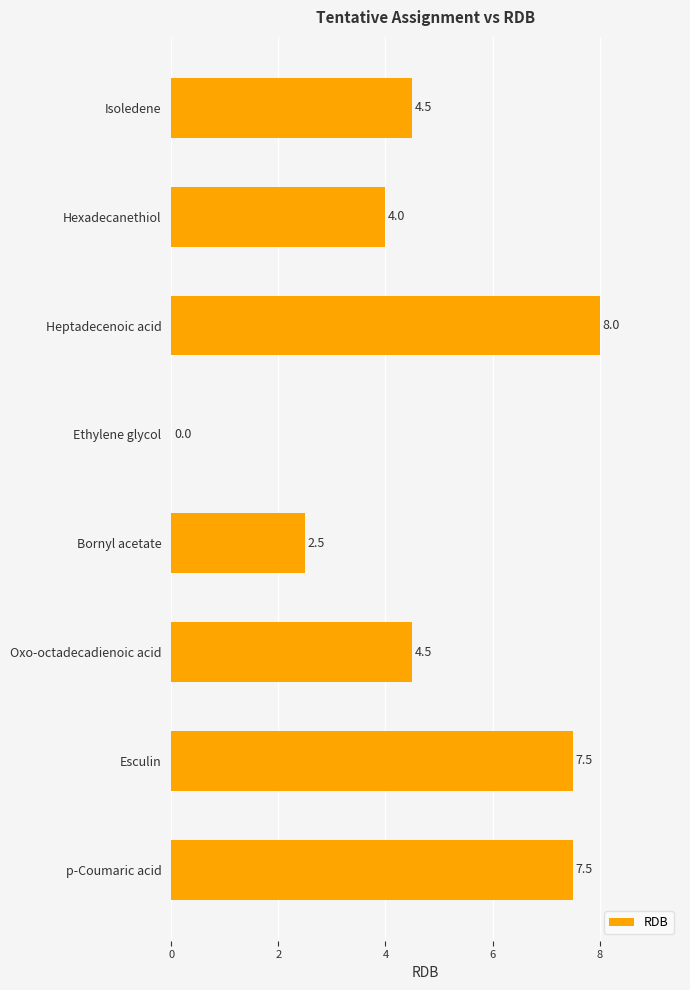

Which category has the highest value across all series?

Heptadecenoic acid